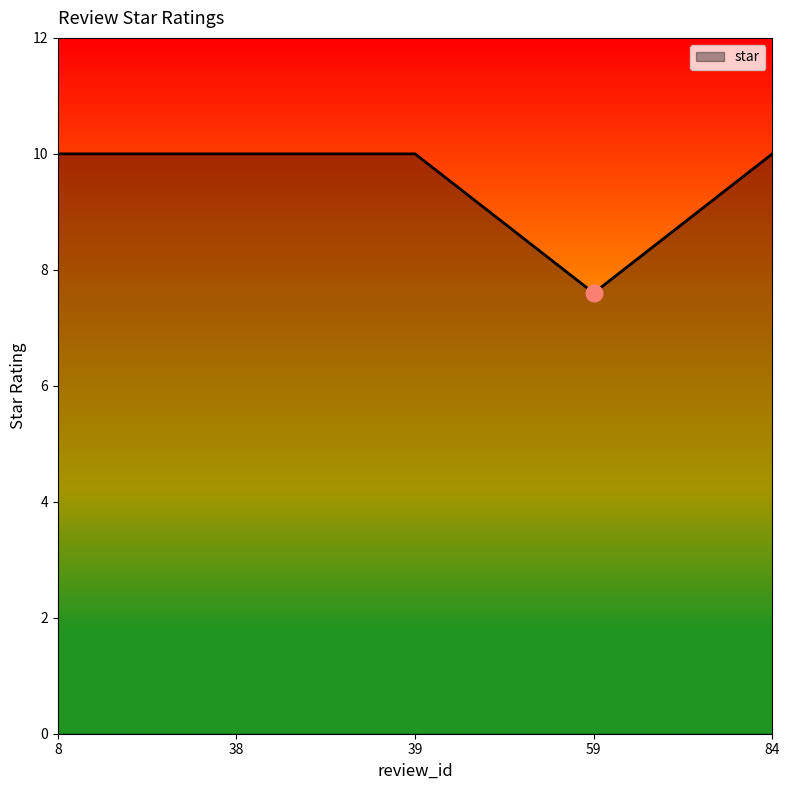

What is the difference between the maximum and minimum values?

2.4